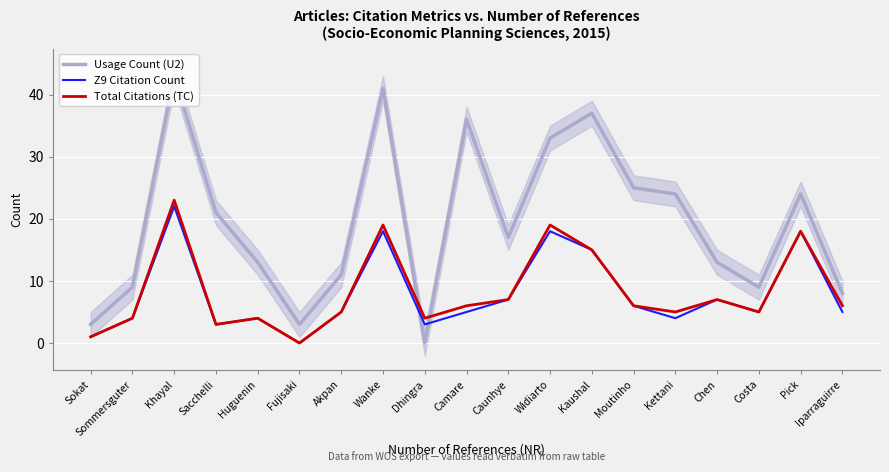

How many categories are shown in the chart?

19